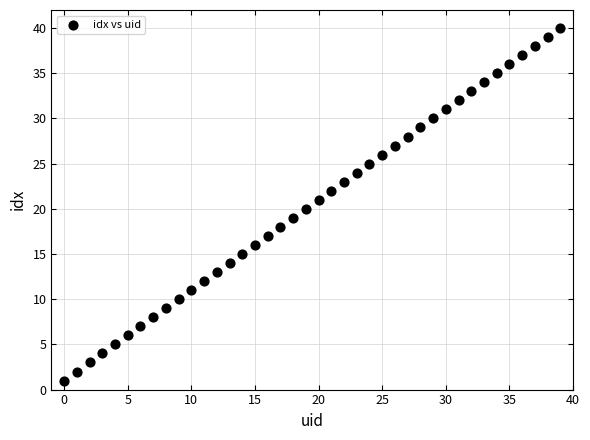

What is the range of Y values (max minus min)?

39